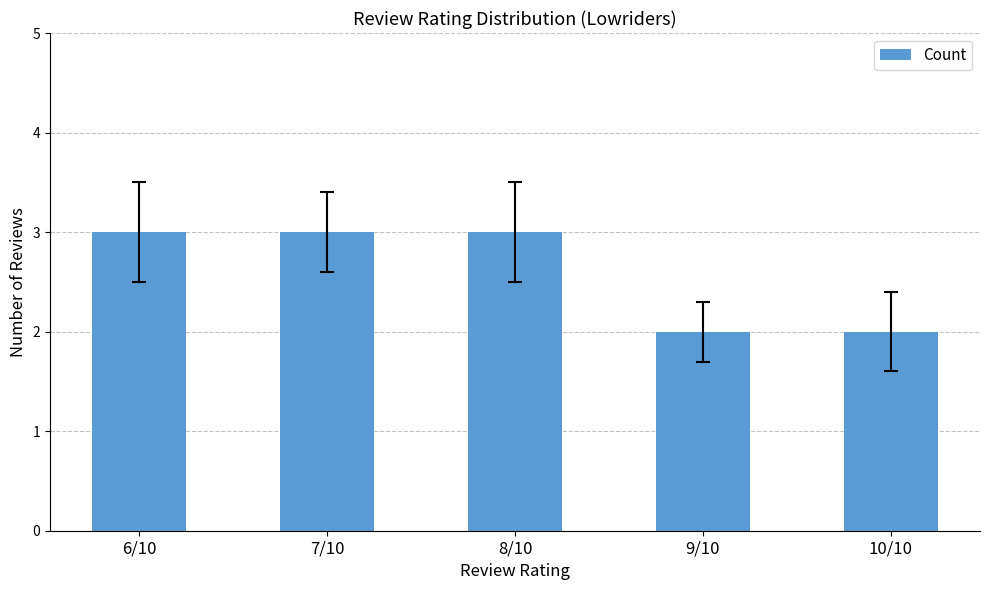

What is the minimum value shown in the chart?

2